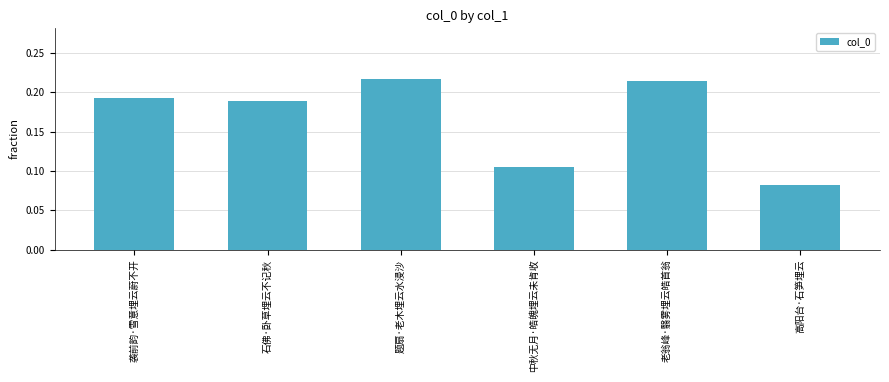

What position from the left is 袭前韵·雪意埋云蔚不开?

1